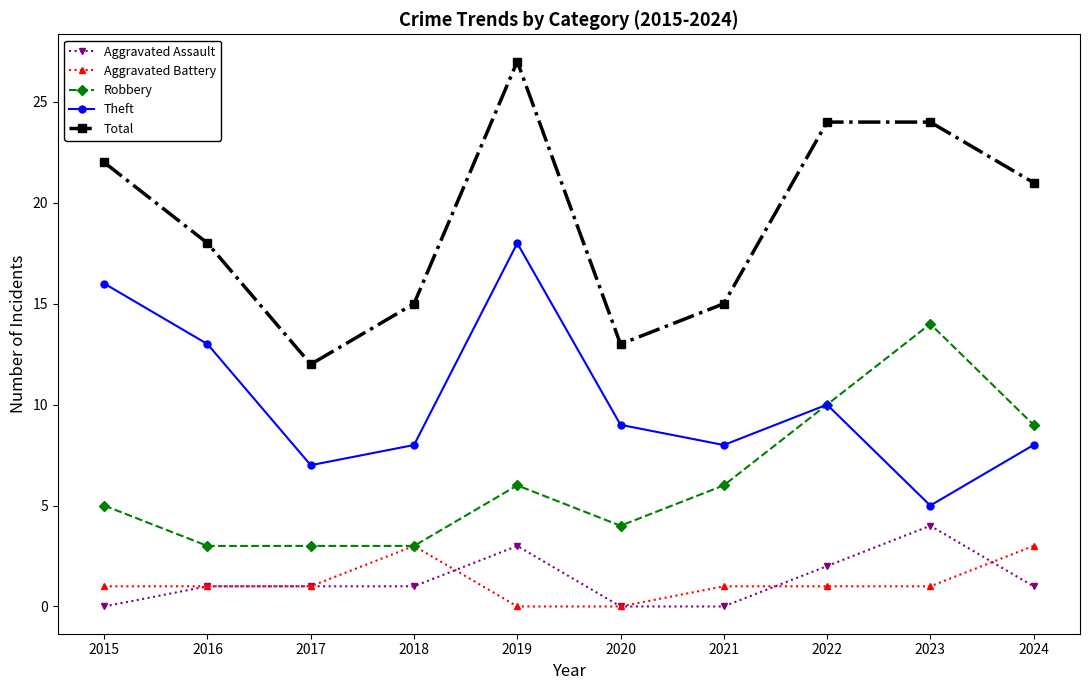

How many values in the Robbery series are below 6?

5